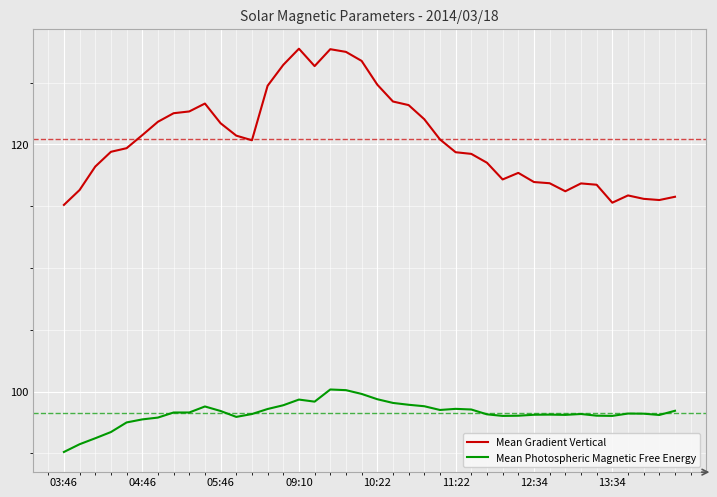

Which series has the largest range (max minus min)?

Mean Gradient Vertical